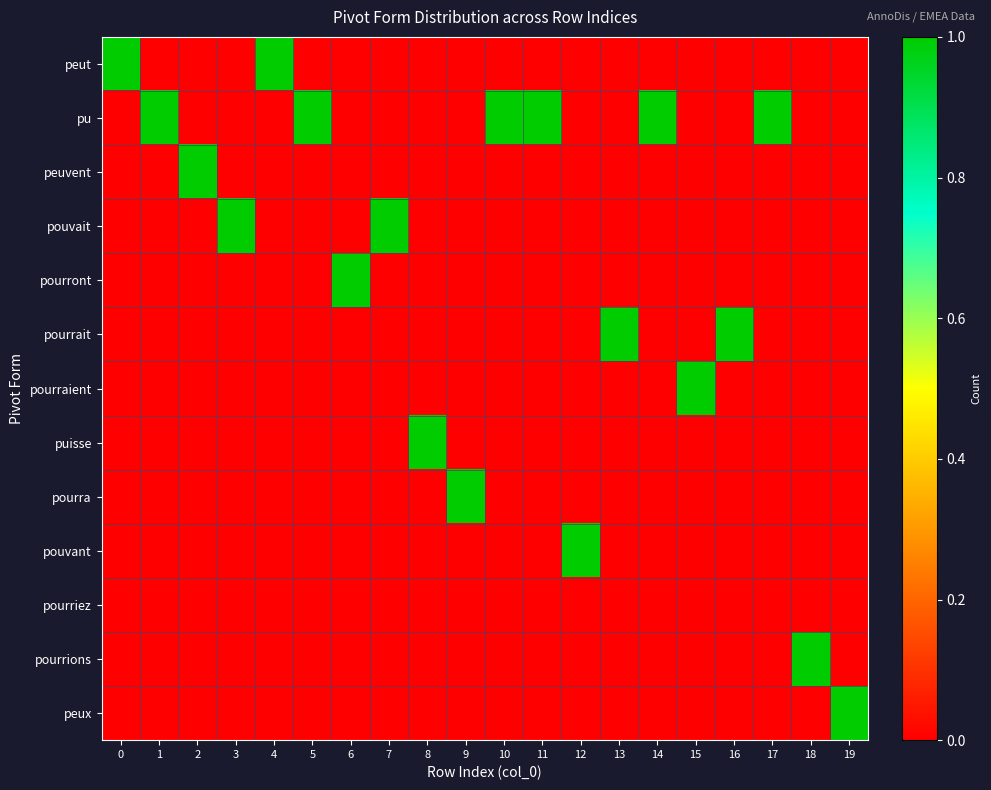

Which series has the largest total across all categories?

row_1